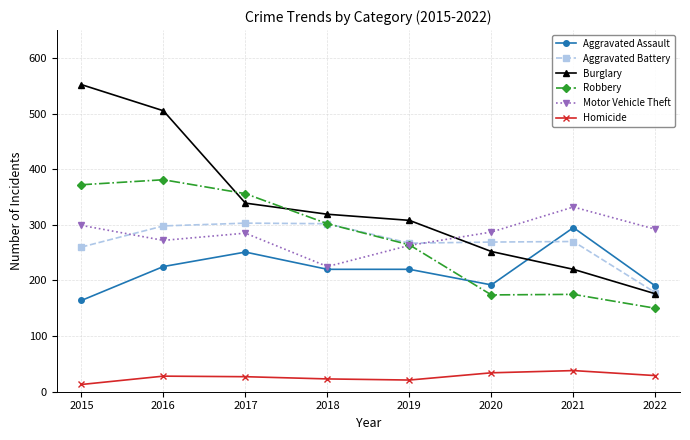

What is the total value across all series at 2016?

1709